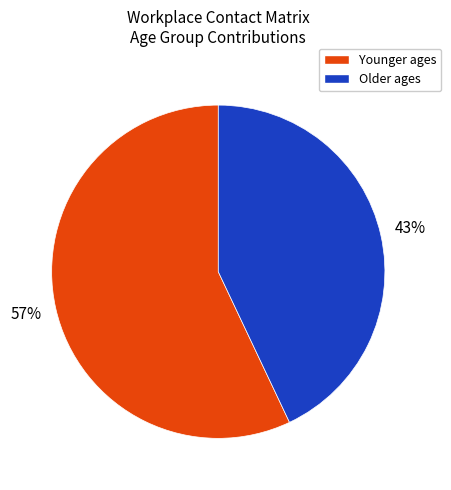

Is it true that Older ages is 43% of the pie?

True